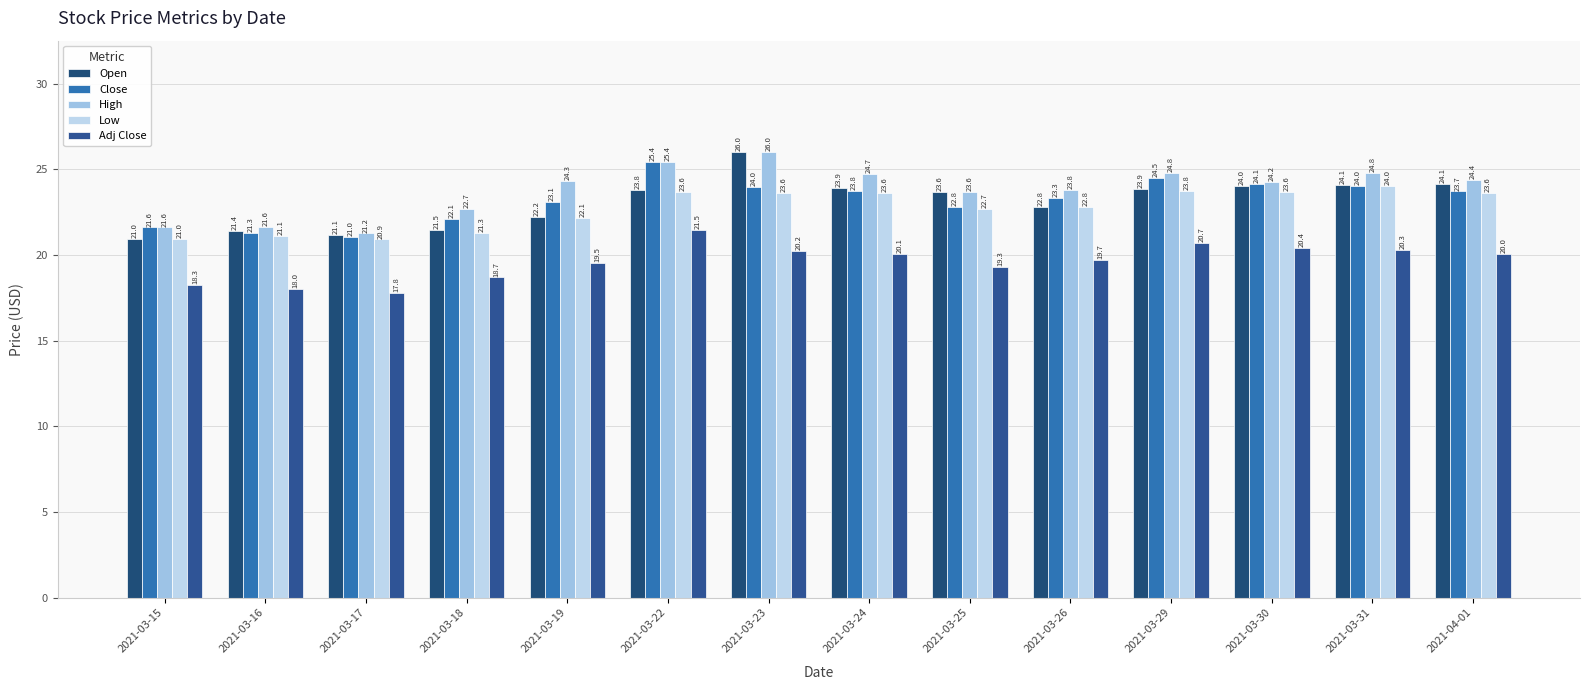

How many bars are there in each group?

5